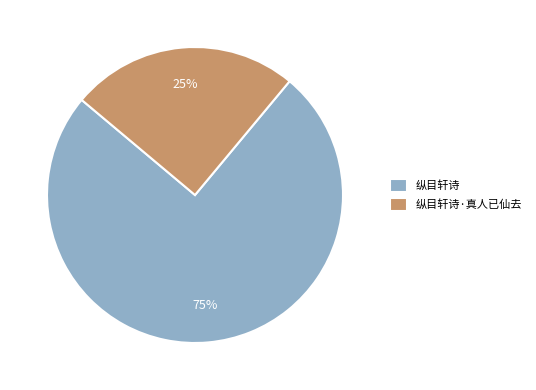

True or false: 纵目轩诗 accounts for 75% of the total.

True